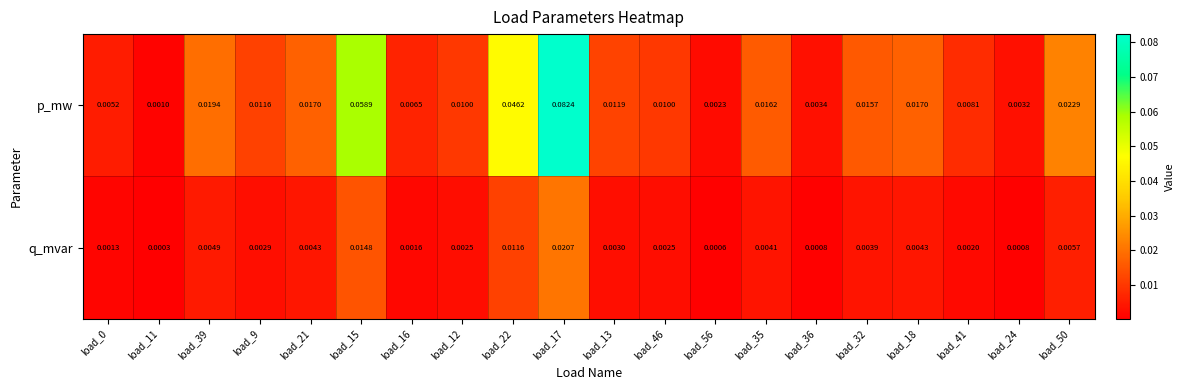

Between load_46 and load_36, which series saw the biggest shift?

p_mw